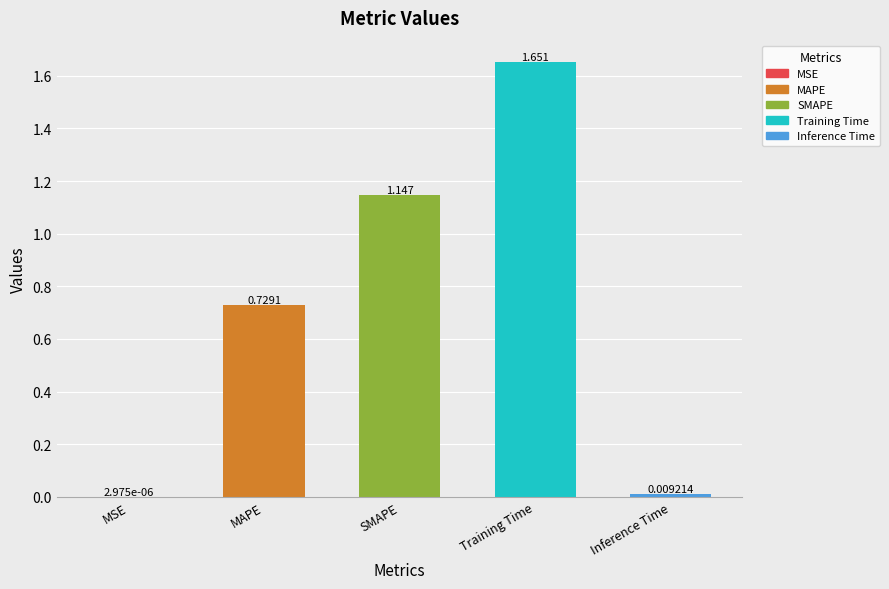

What is the value of the 3rd bar from the left?

1.1